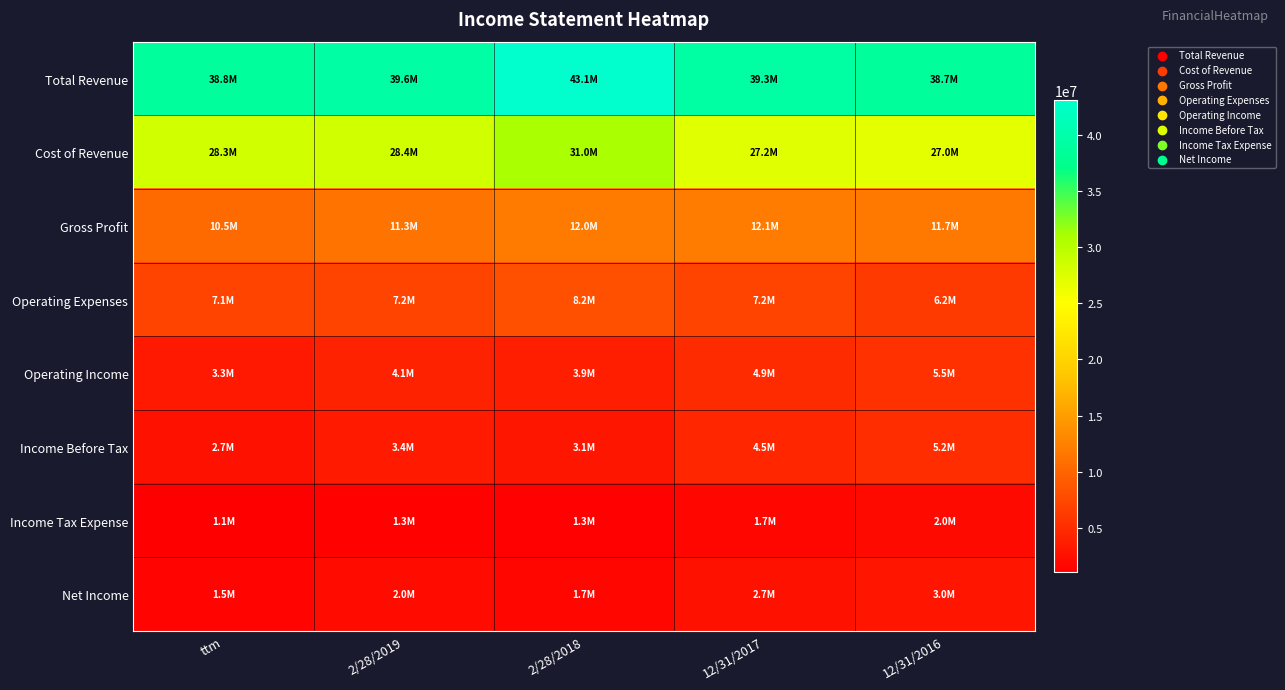

At 12/31/2017, list the series in order from largest to smallest.

Total Revenue, Cost of Revenue, Gross Profit, Operating Expenses, Operating Income, Income Before Tax, Net Income, Income Tax Expense